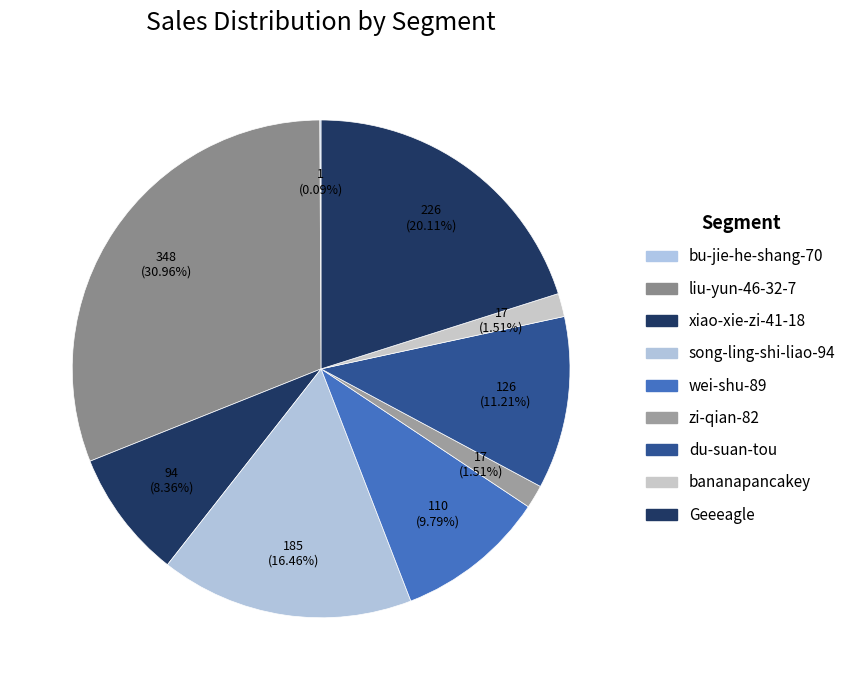

What is the total percentage of bananapancakey and zi-qian-82?

3.0%